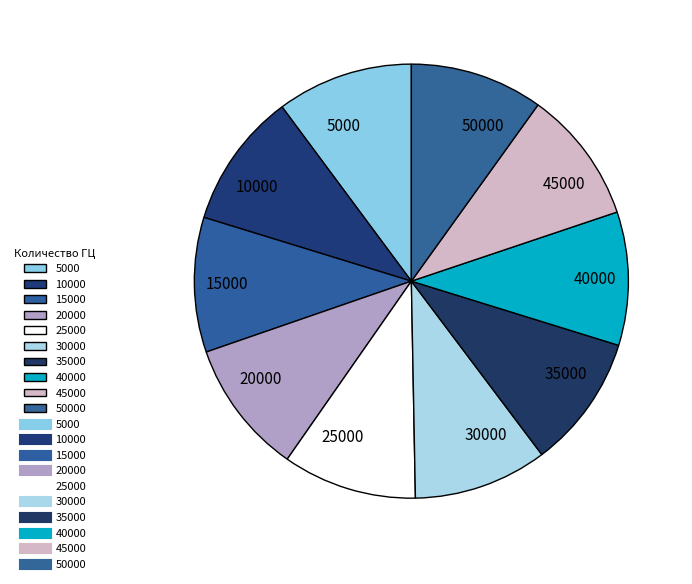

True or false: 15000 accounts for 1% of the total.

False